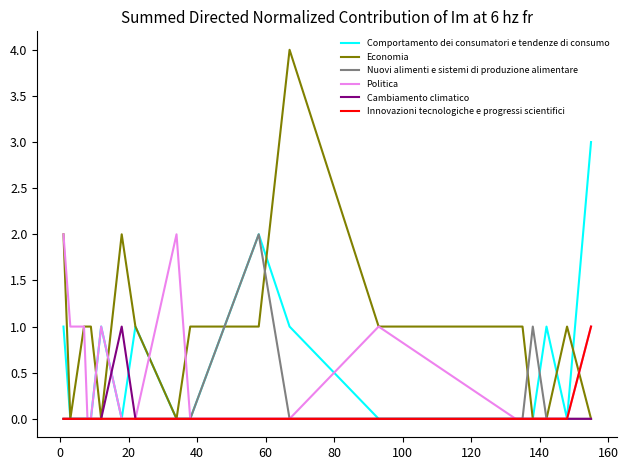

Which series has the widest spread of values?

Economia